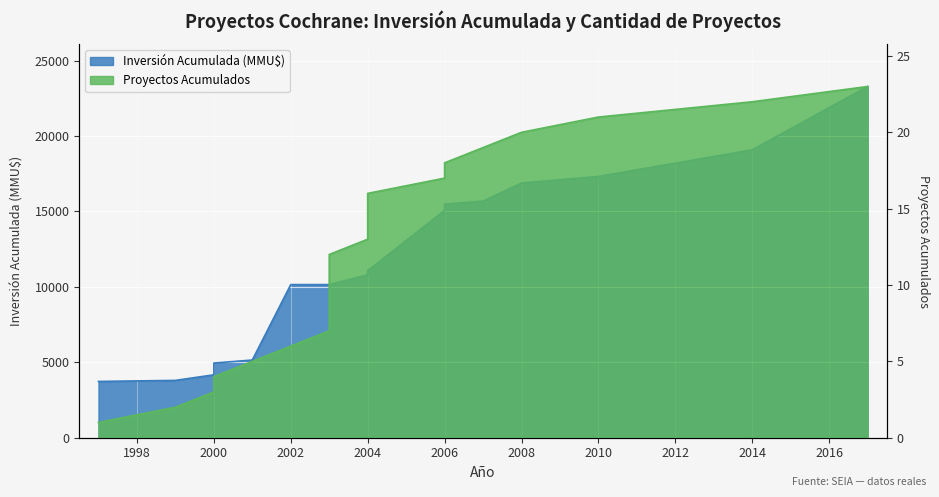

At which label is the value closest to 12?

2003